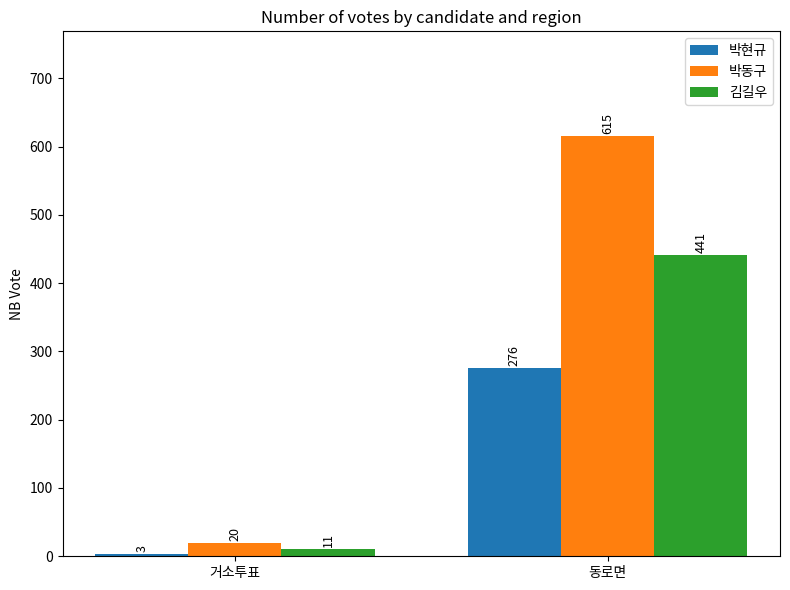

What is the spread (max minus min) of values at 동로면?

339